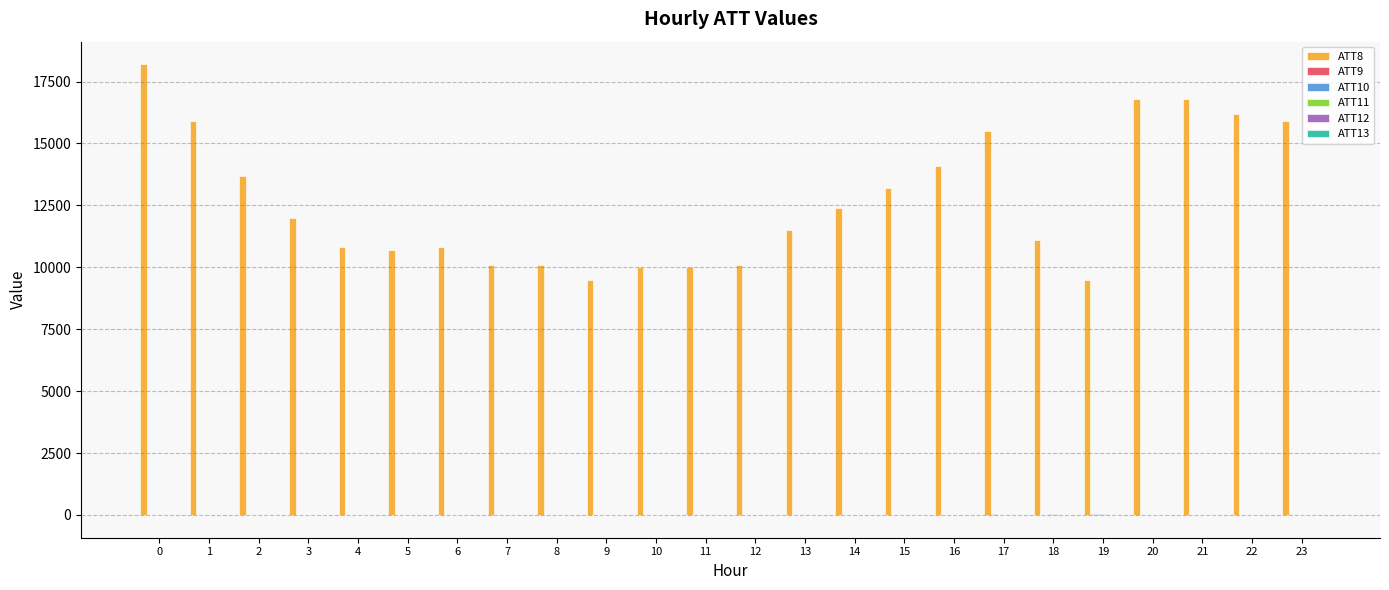

Which series has the largest total across all categories?

ATT8